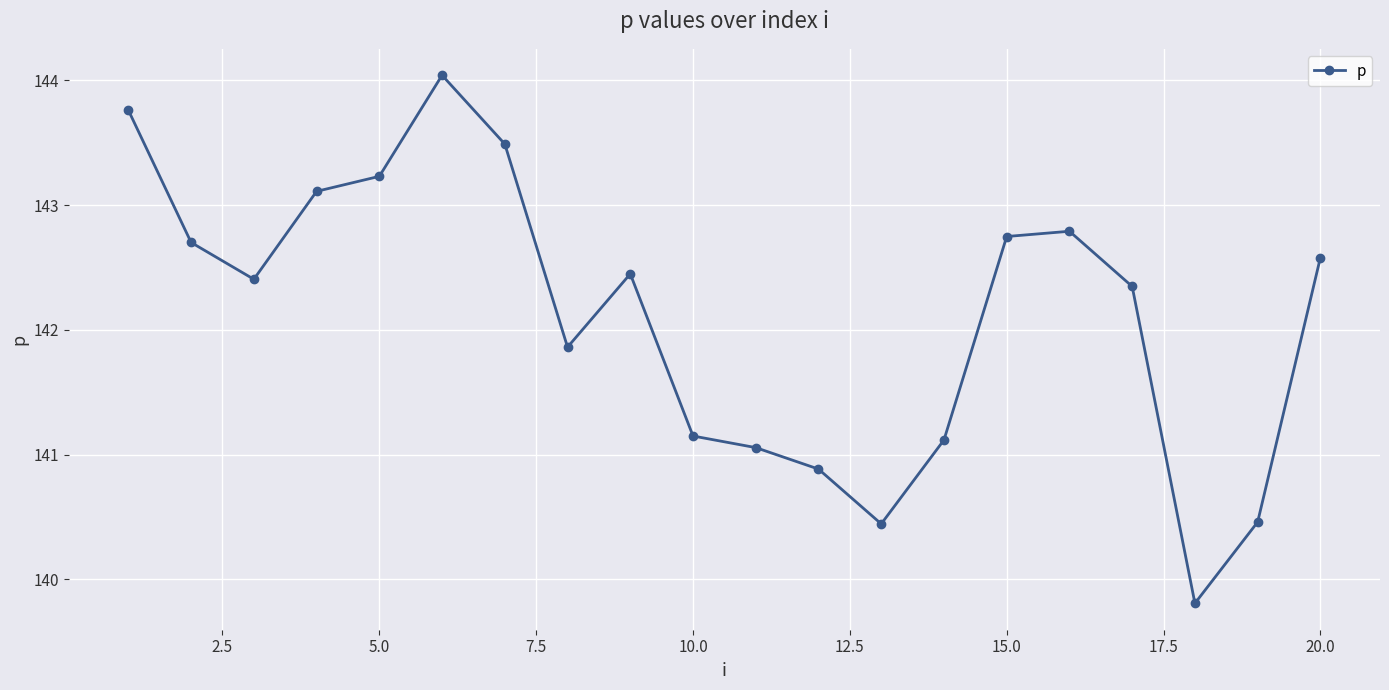

What is the minimum value shown in the chart?

139.8